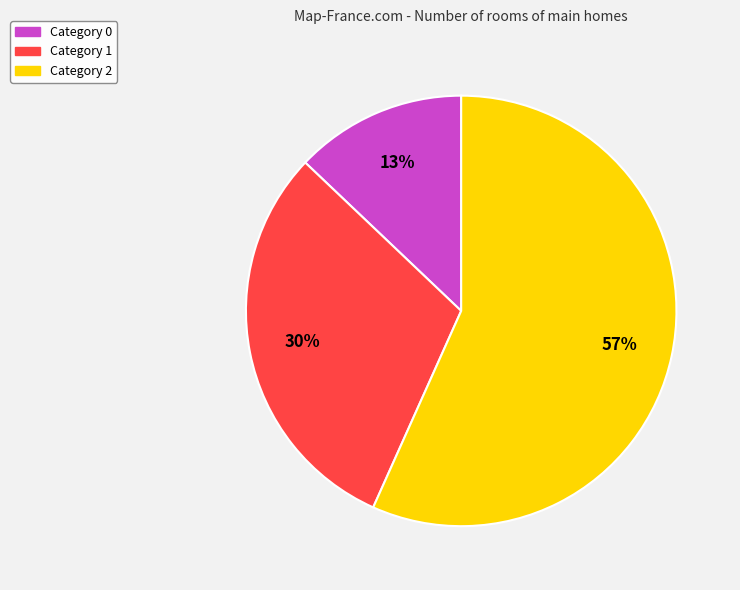

To the nearest percent, what is the difference between the largest and smallest slice percentages?

44%